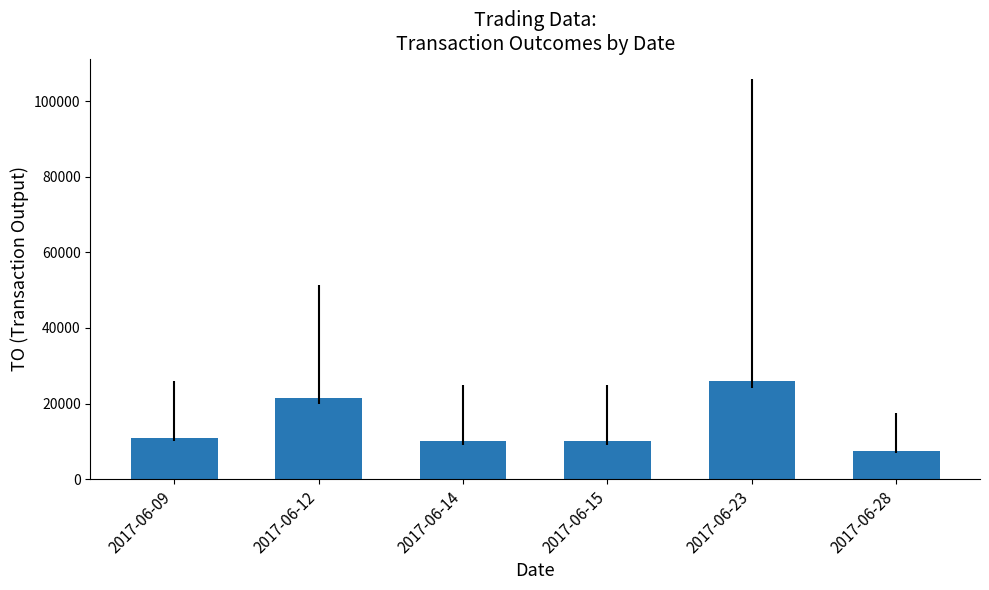

What value does the data have at 2017-06-09?

11000